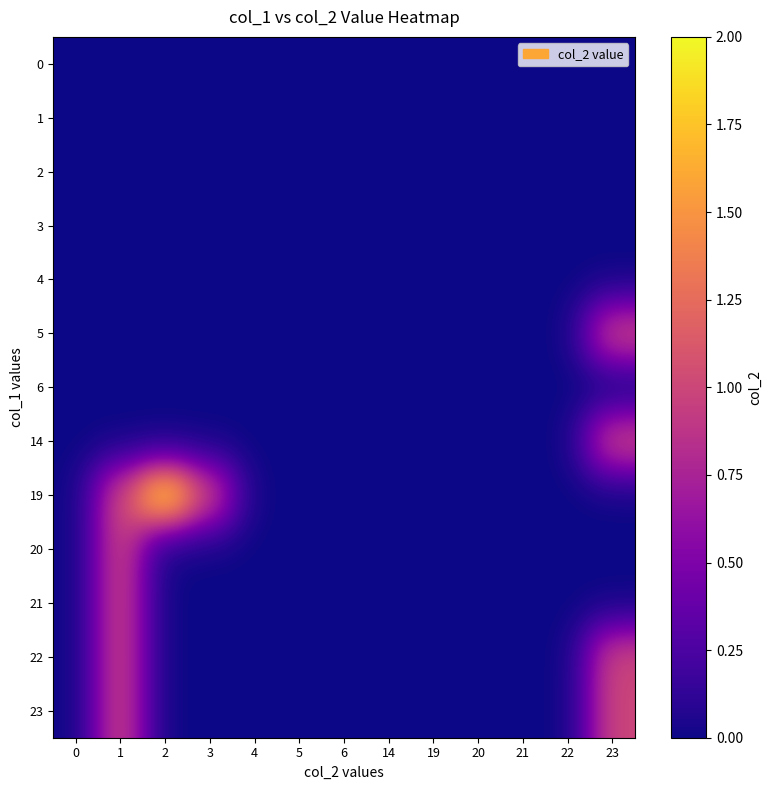

Reading right to left, list all the values displayed in this chart.

0: 23=0	22=0	21=0	20=0	19=0	14=0	6=0	5=0	4=0	3=0	2=0	1=0	0=0
1: 23=0	22=0	21=0	20=0	19=0	14=0	6=0	5=0	4=0	3=0	2=0	1=0	0=0
2: 23=0	22=0	21=0	20=0	19=0	14=0	6=0	5=0	4=0	3=0	2=0	1=0	0=0
3: 23=0	22=0	21=0	20=0	19=0	14=0	6=0	5=0	4=0	3=0	2=0	1=0	0=0
4: 23=0	22=0	21=0	20=0	19=0	14=0	6=0	5=0	4=0	3=0	2=0	1=0	0=0
5: 23=1	22=0	21=0	20=0	19=0	14=0	6=0	5=0	4=0	3=0	2=0	1=0	0=0
6: 23=0	22=0	21=0	20=0	19=0	14=0	6=0	5=0	4=0	3=0	2=0	1=0	0=0
14: 23=1	22=0	21=0	20=0	19=0	14=0	6=0	5=0	4=0	3=0	2=0	1=0	0=0
19: 23=0	22=0	21=0	20=0	19=0	14=0	6=0	5=0	4=0	3=1	2=2	1=1	0=0
20: 23=0	22=0	21=0	20=0	19=0	14=0	6=0	5=0	4=0	3=0	2=0	1=1	0=0
21: 23=0	22=0	21=0	20=0	19=0	14=0	6=0	5=0	4=0	3=0	2=0	1=1	0=0
22: 23=1	22=0	21=0	20=0	19=0	14=0	6=0	5=0	4=0	3=0	2=0	1=1	0=0
23: 23=1	22=0	21=0	20=0	19=0	14=0	6=0	5=0	4=0	3=0	2=0	1=1	0=0